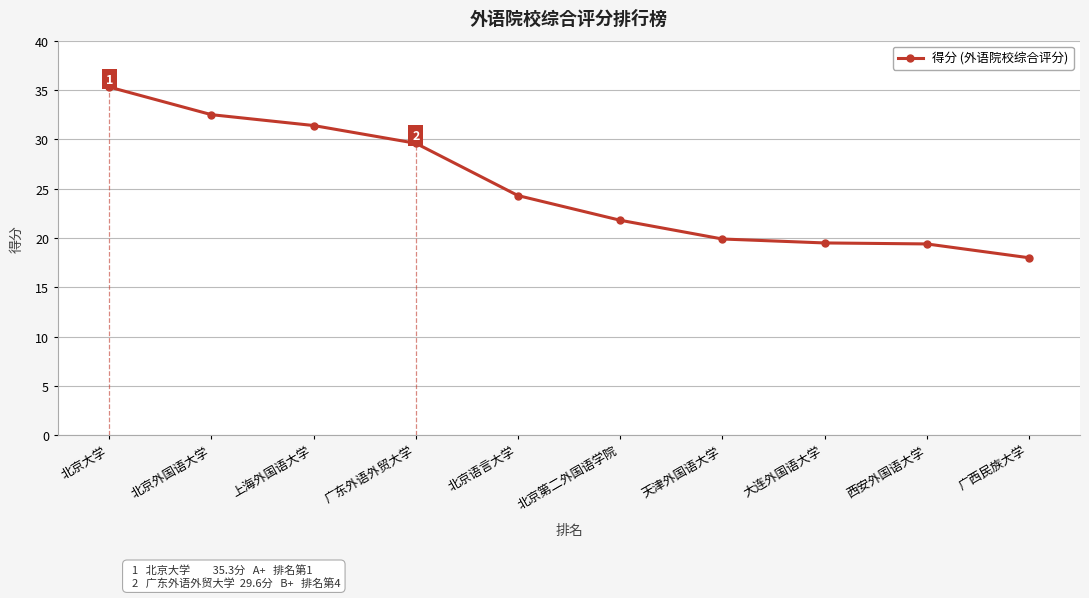

Read the value at 西安外国语大学.

19.4